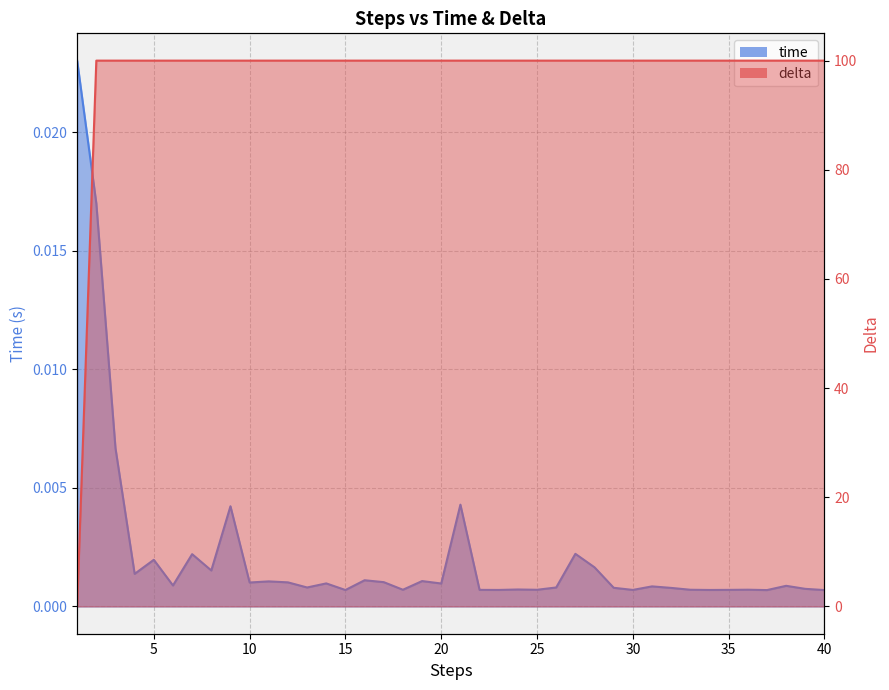

What is the difference between the highest and lowest values at 21?

100.0